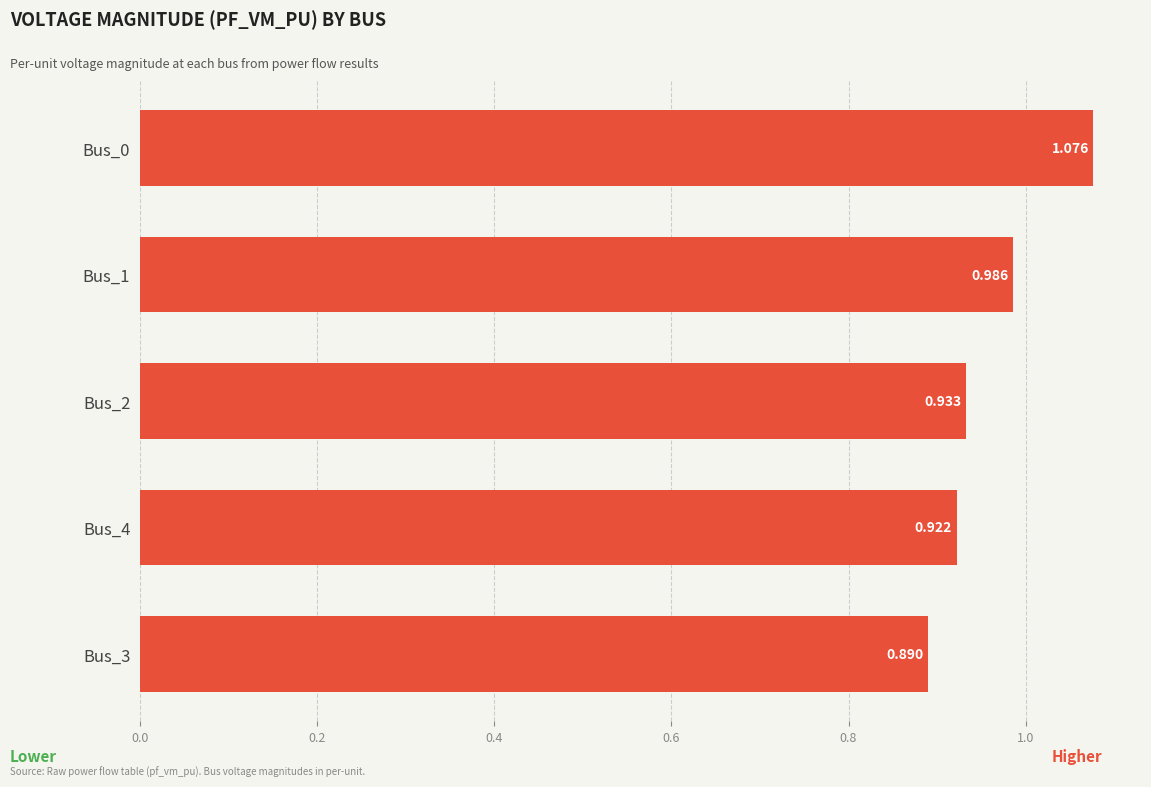

What is the minimum value shown in the chart?

0.9